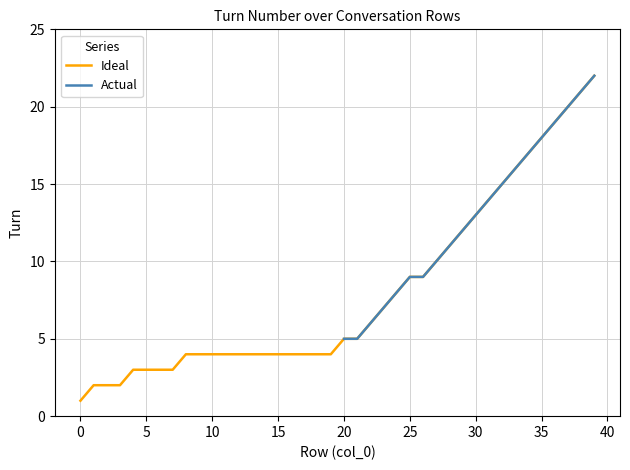

True or false: Ideal and Actual cross at least once.

False